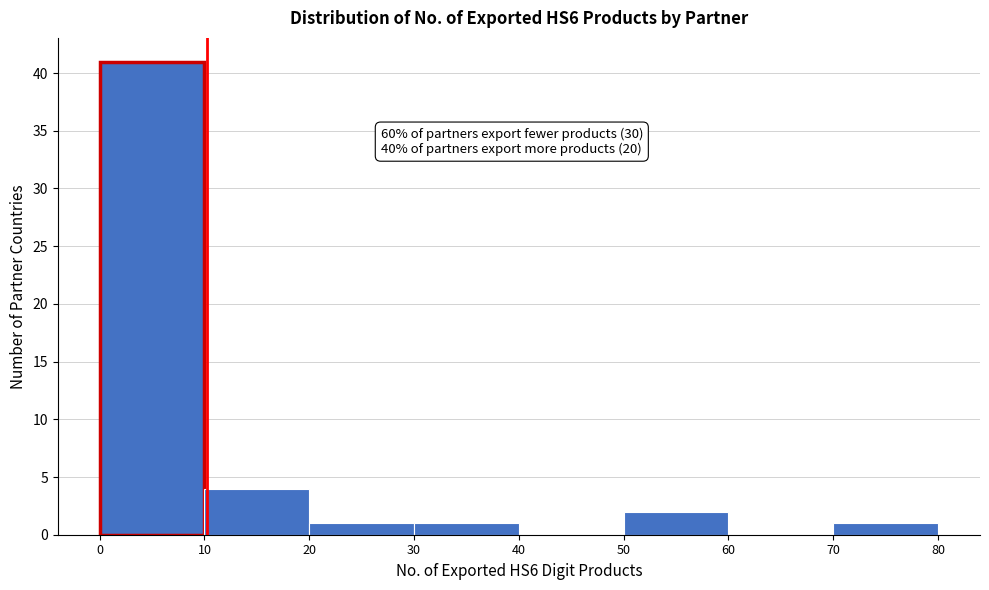

Over which range of the x-axis is the bar tallest?

0 to 10